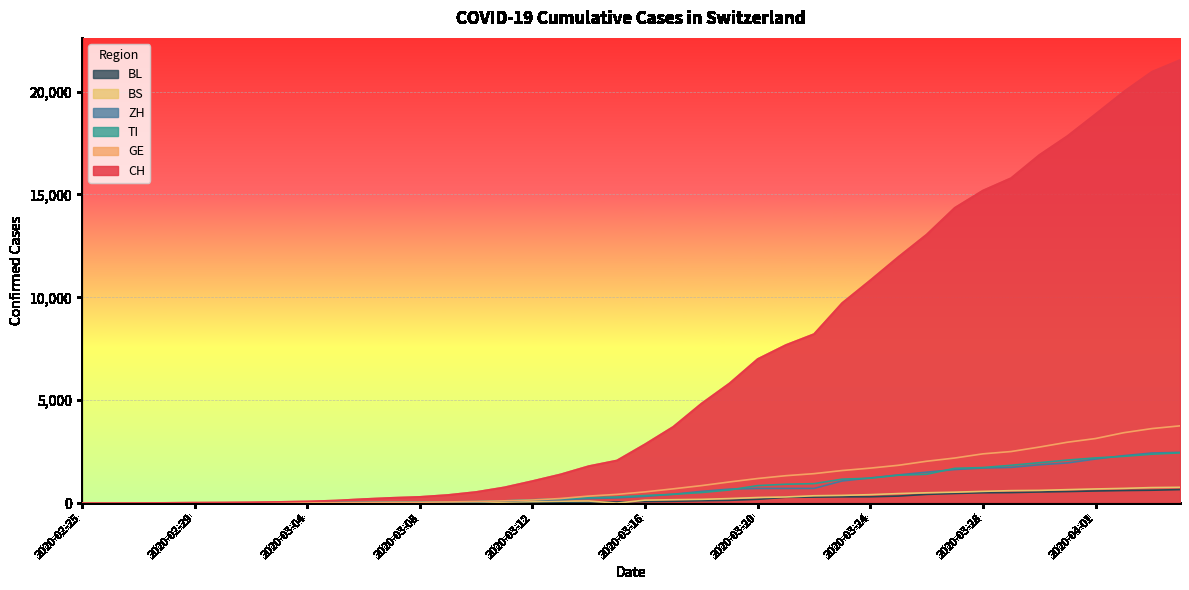

At which category is the sum across all series the highest?

2020-04-04